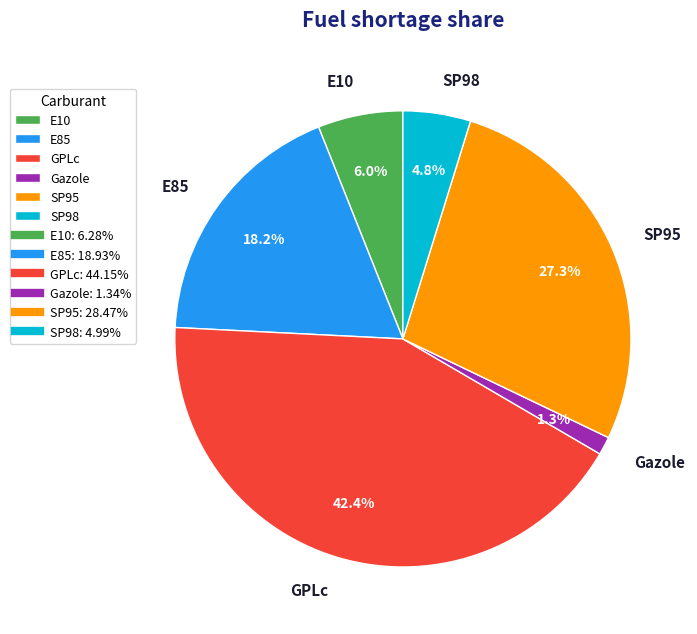

Count the number of slices in the pie.

6